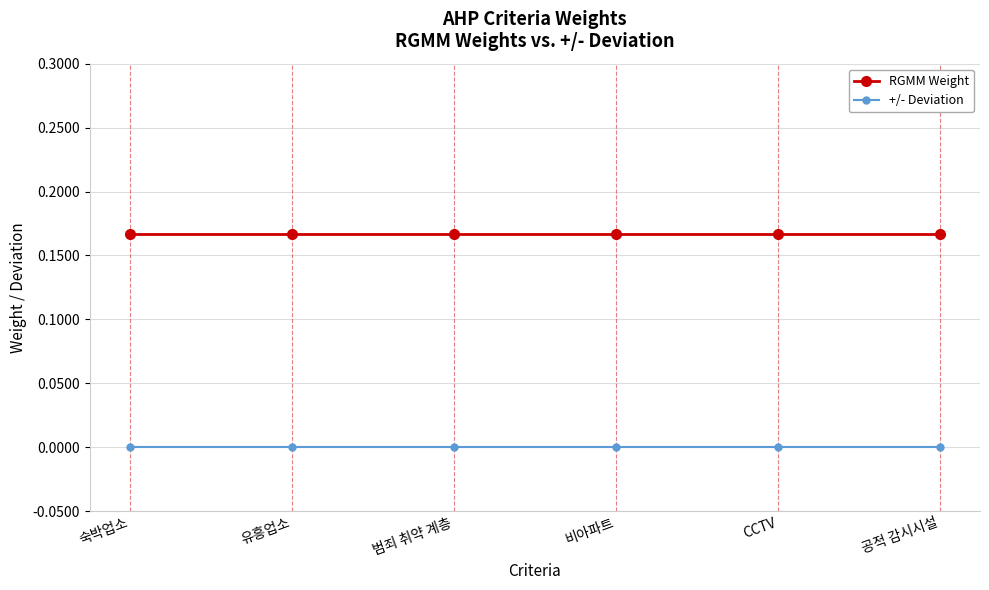

True or false: +/- Deviation and RGMM Weight intersect in this chart.

False